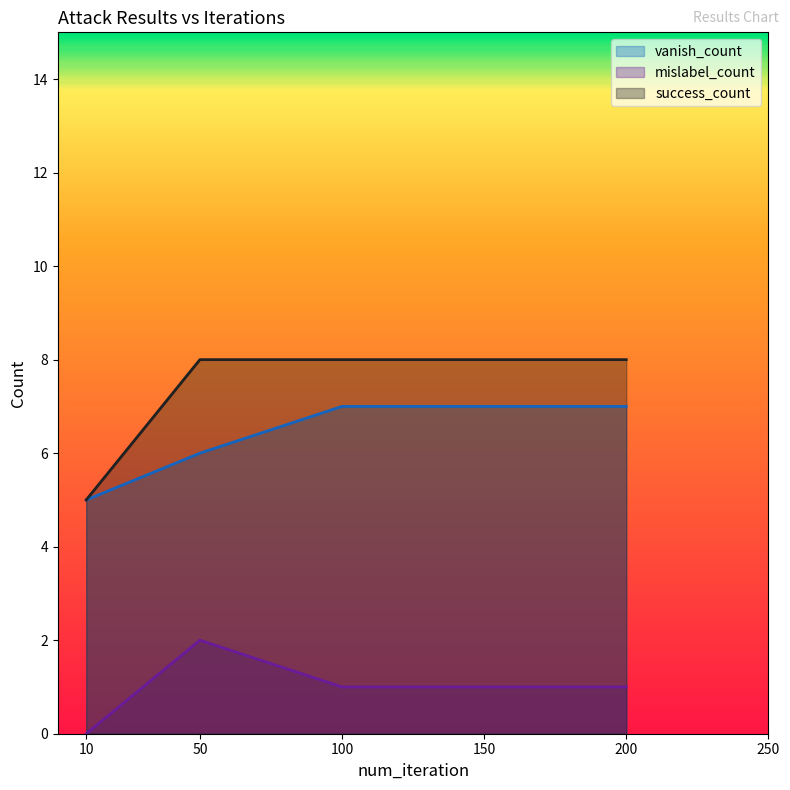

What is the average value of the mislabel_count series?

1